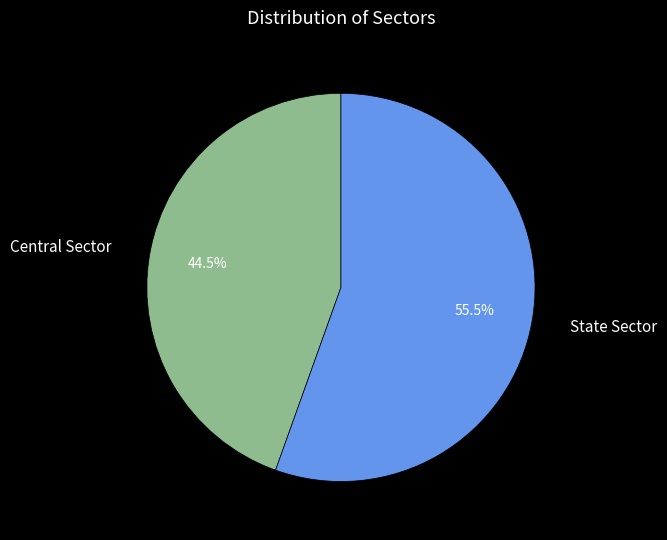

Count the number of slices in the pie.

2